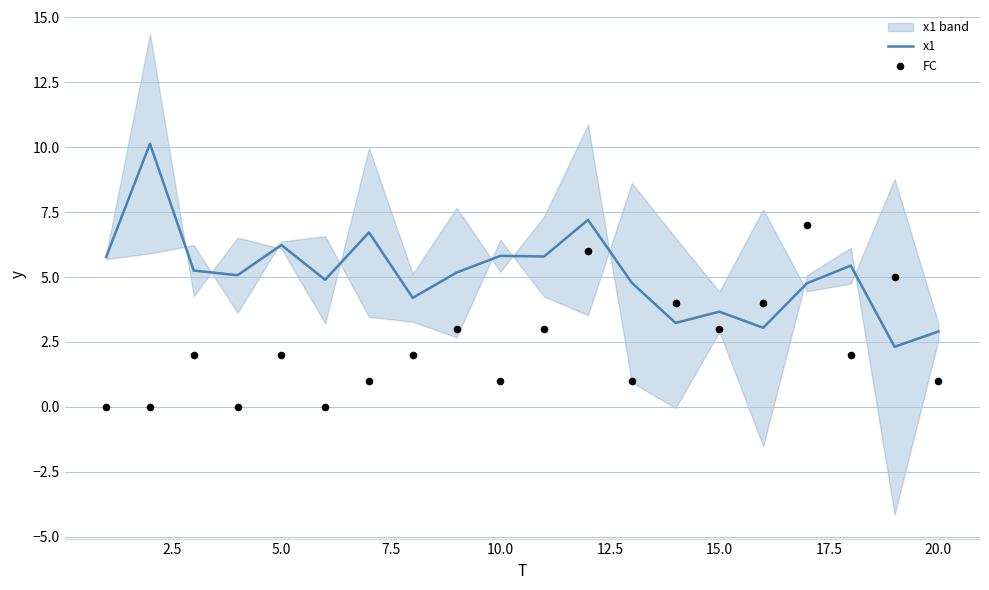

What is the minimum value for x1?

2.3